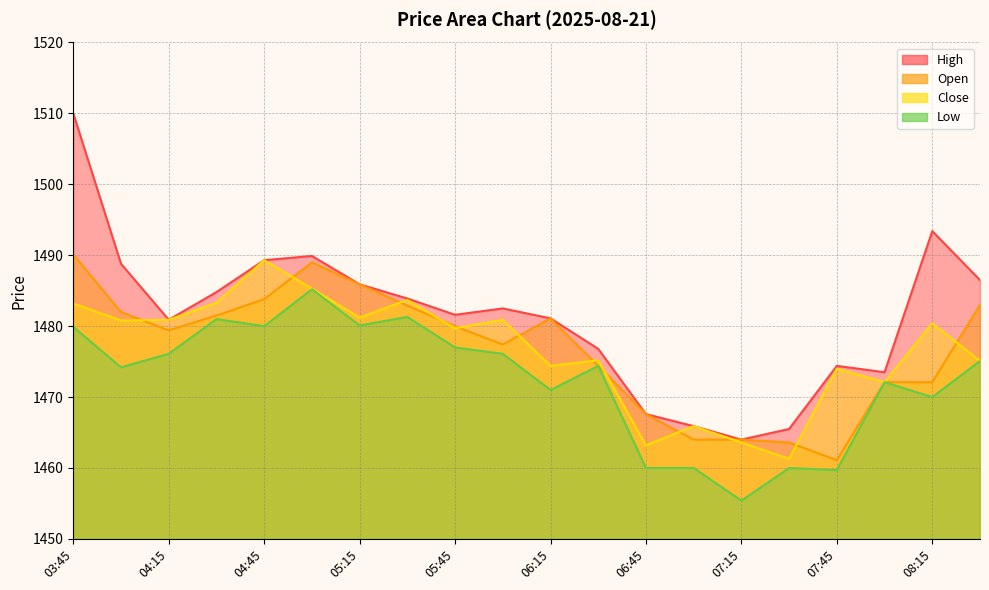

What is the average value of the High series?

1481.3